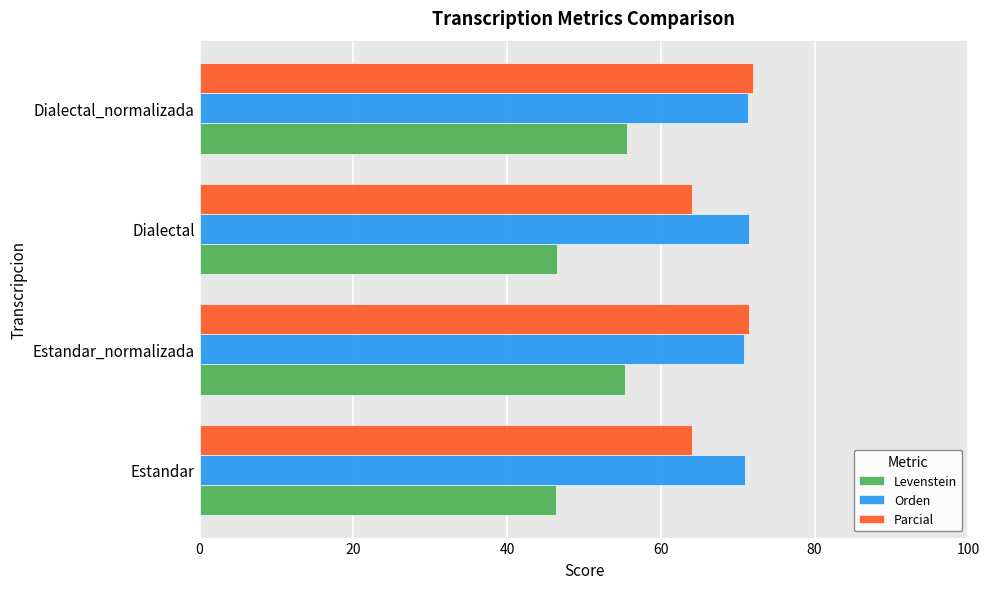

List the series in order of their overall mean, highest first.

Orden, Parcial, Levenstein